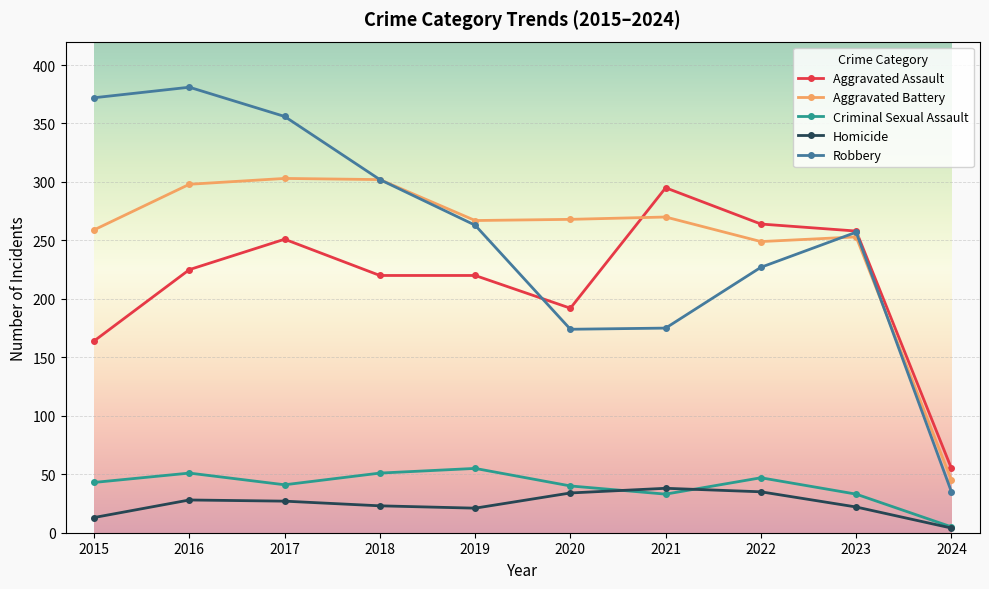

What is the difference between the maximum and minimum values in the Aggravated Battery series?

258